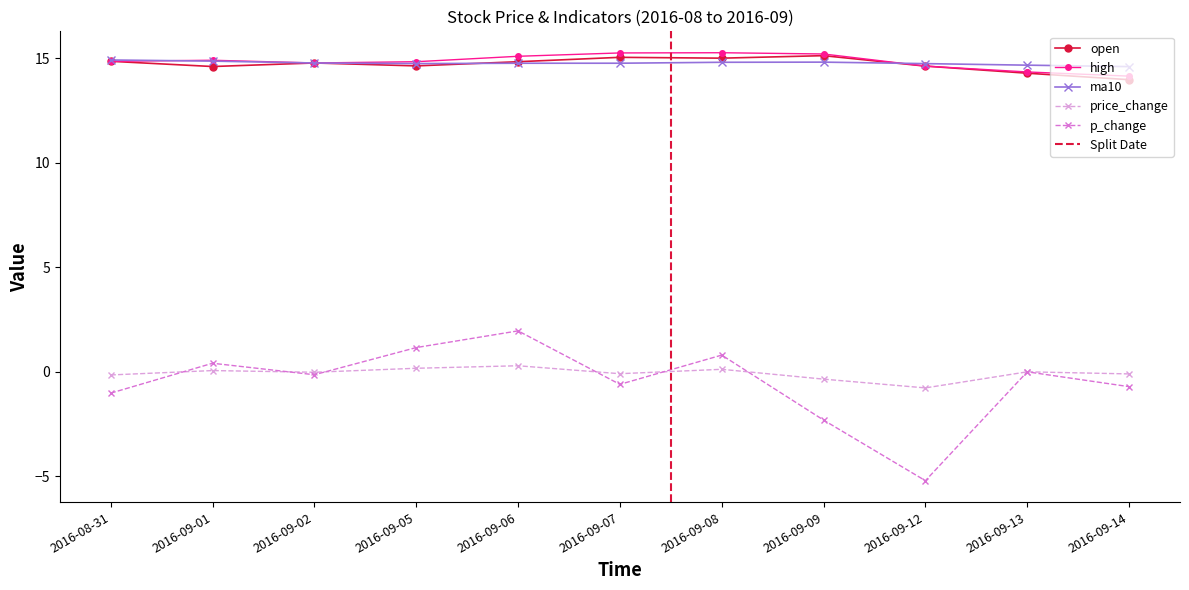

Reading left to right, transcribe all the data shown in this chart.

open: 2016-08-31=14.9	2016-09-01=14.6	2016-09-02=14.8	2016-09-05=14.6	2016-09-06=14.8	2016-09-07=15.1	2016-09-08=15.0	2016-09-09=15.1	2016-09-12=14.6	2016-09-13=14.3	2016-09-14=14.0
high: 2016-08-31=14.9	2016-09-01=14.9	2016-09-02=14.8	2016-09-05=14.8	2016-09-06=15.1	2016-09-07=15.3	2016-09-08=15.3	2016-09-09=15.2	2016-09-12=14.6	2016-09-13=14.3	2016-09-14=14.2
ma10: 2016-08-31=14.9	2016-09-01=14.9	2016-09-02=14.8	2016-09-05=14.8	2016-09-06=14.8	2016-09-07=14.8	2016-09-08=14.8	2016-09-09=14.8	2016-09-12=14.7	2016-09-13=14.7	2016-09-14=14.6
price_change: 2016-08-31=-0.1	2016-09-01=0.1	2016-09-02=-0.0	2016-09-05=0.2	2016-09-06=0.3	2016-09-07=-0.1	2016-09-08=0.1	2016-09-09=-0.3	2016-09-12=-0.8	2016-09-13=0.0	2016-09-14=-0.1
p_change: 2016-08-31=-1.0	2016-09-01=0.4	2016-09-02=-0.1	2016-09-05=1.2	2016-09-06=2.0	2016-09-07=-0.6	2016-09-08=0.8	2016-09-09=-2.3	2016-09-12=-5.2	2016-09-13=0.0	2016-09-14=-0.7